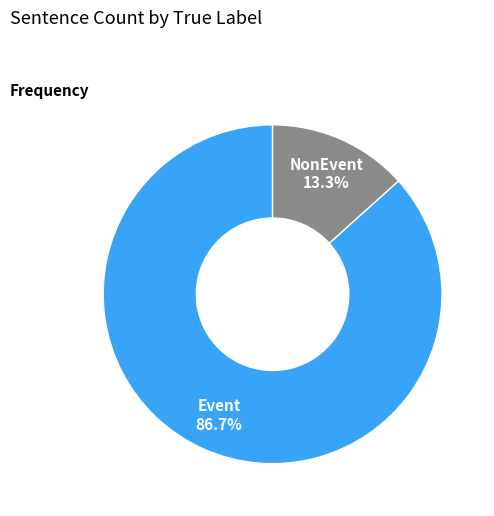

Between Event and NonEvent, which is larger?

Event